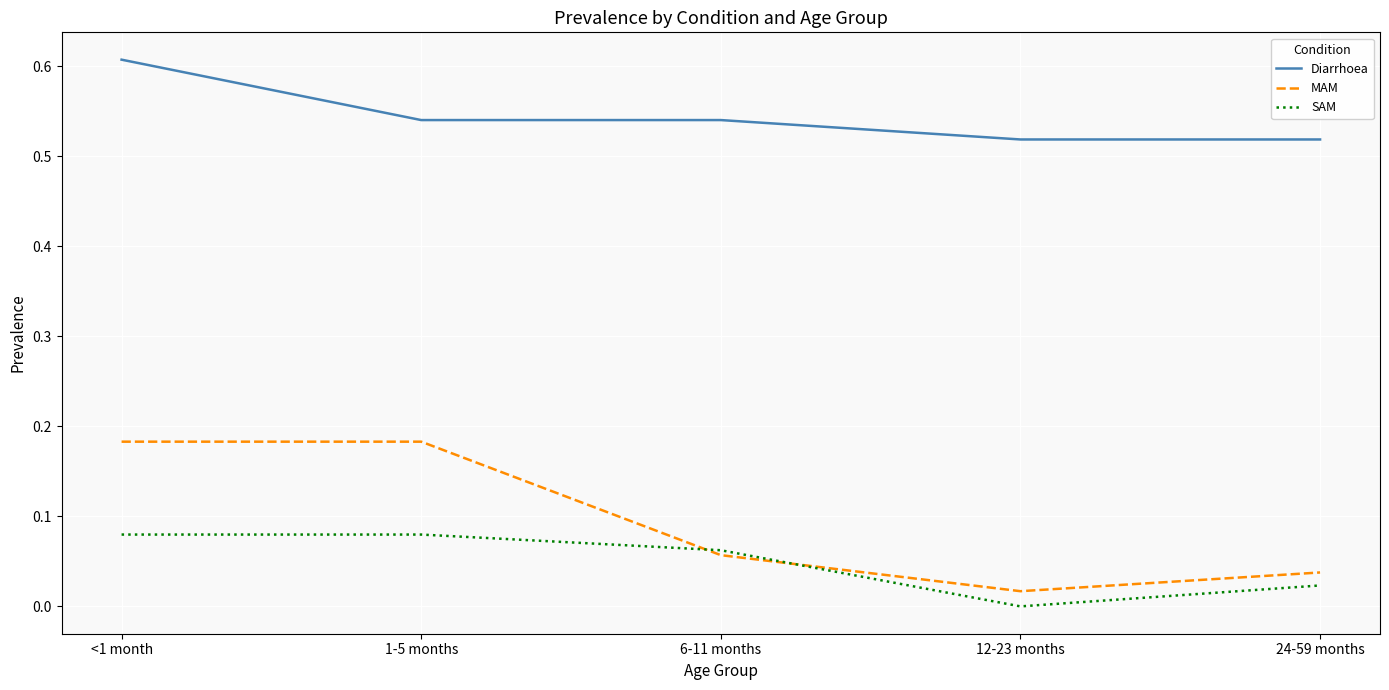

Which series has the largest total across all categories?

Diarrhoea